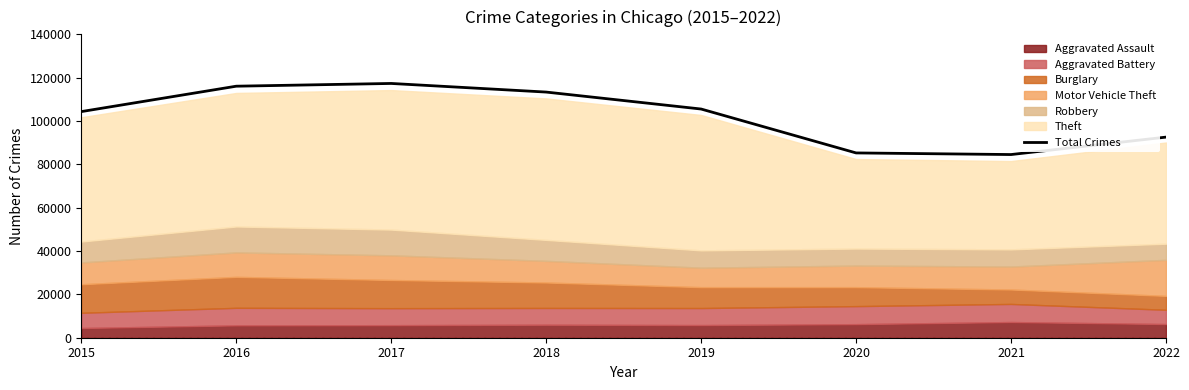

Reading left to right, transcribe all the data shown in this chart.

2015=104344	2016=116066	2017=117333	2018=113357	2019=105531	2020=85272	2021=84525	2022=92570